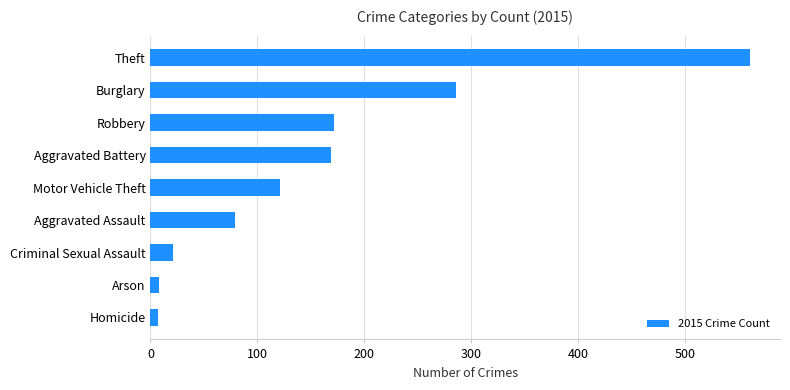

How many bars are there in total?

9